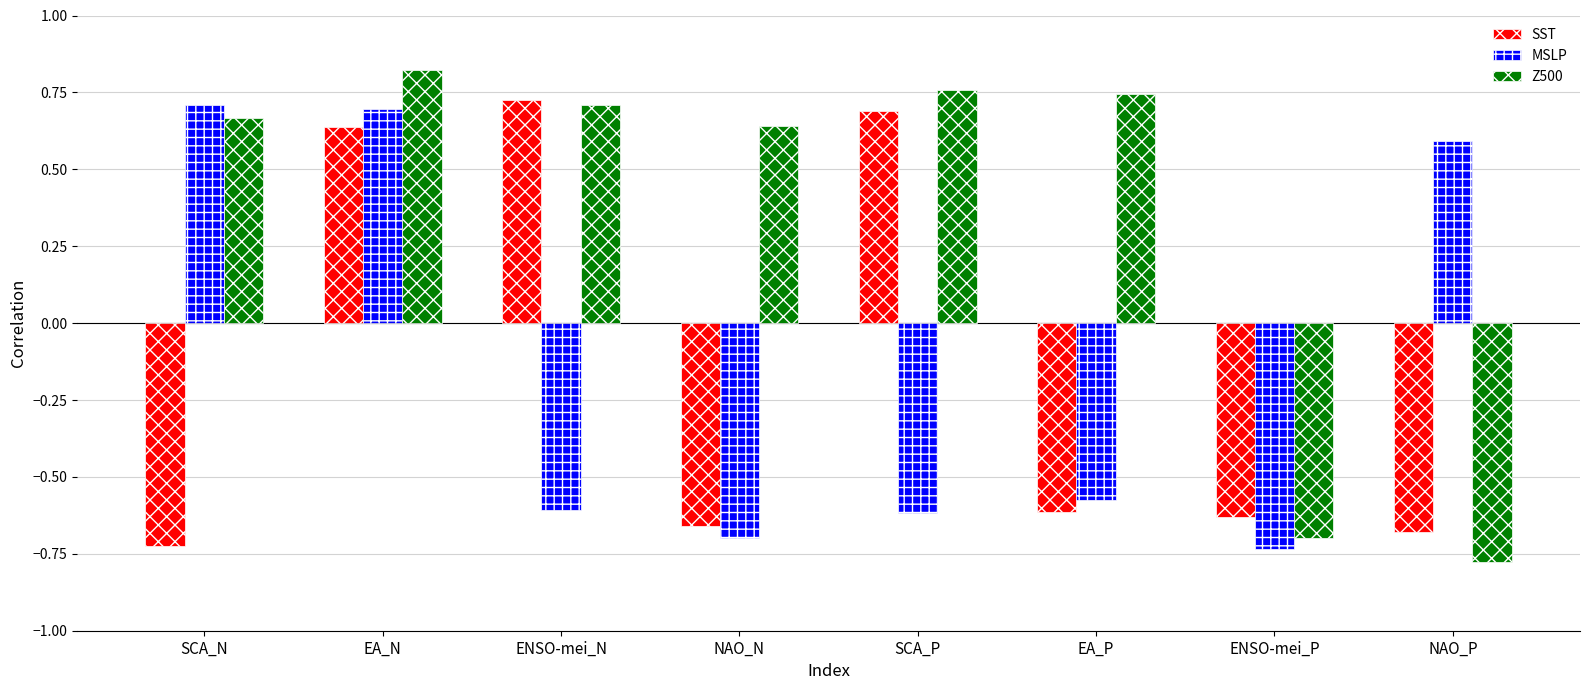

Which category has the lowest value in the Z500 series?

NAO_P